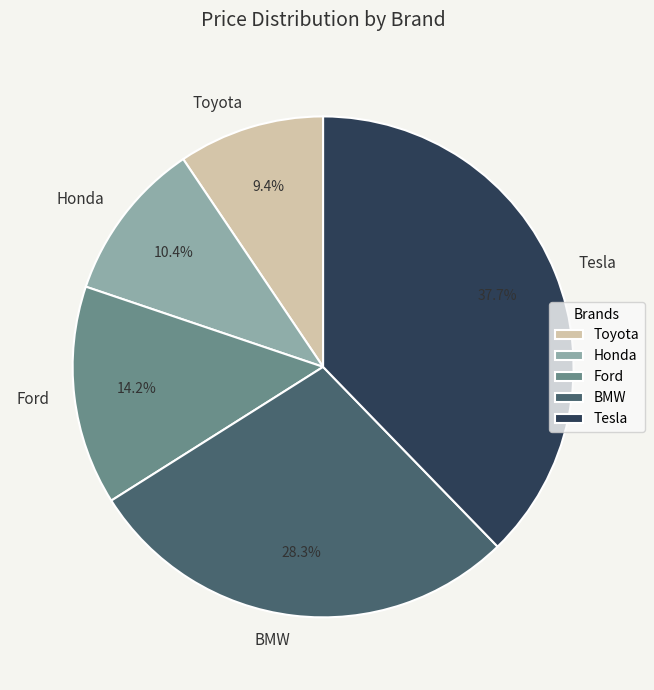

The Toyota slice represents 1% of the pie. True or false?

False